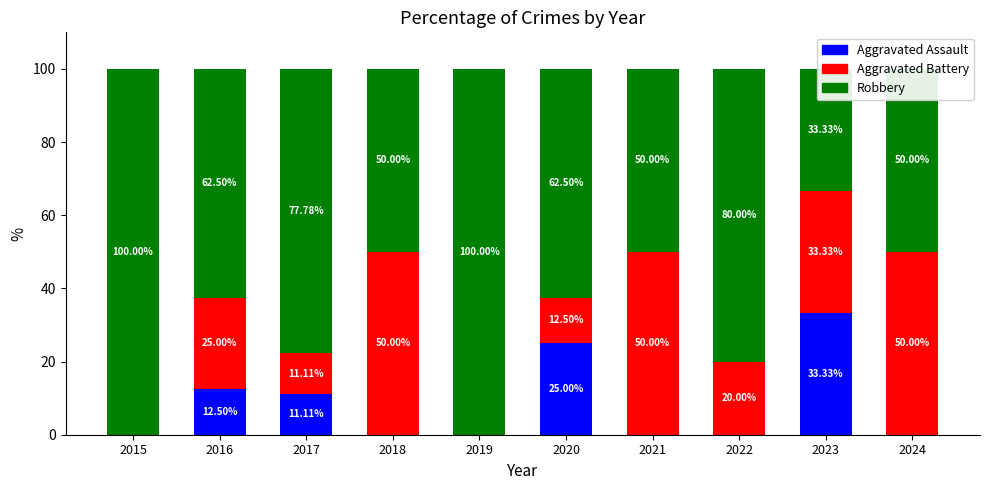

Which has a higher value, 2024 or 2017?

2017